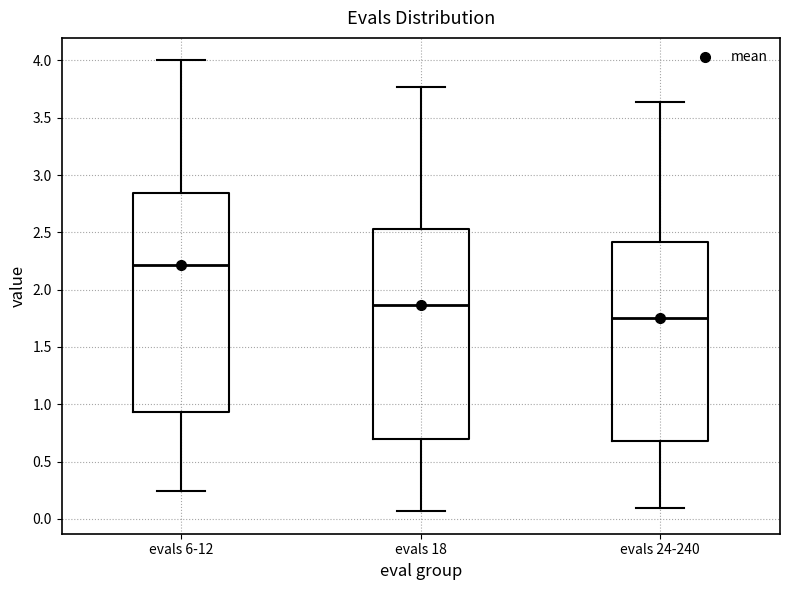

Comparing the boxes themselves (not the whiskers), which one is the tallest?

evals 6-12